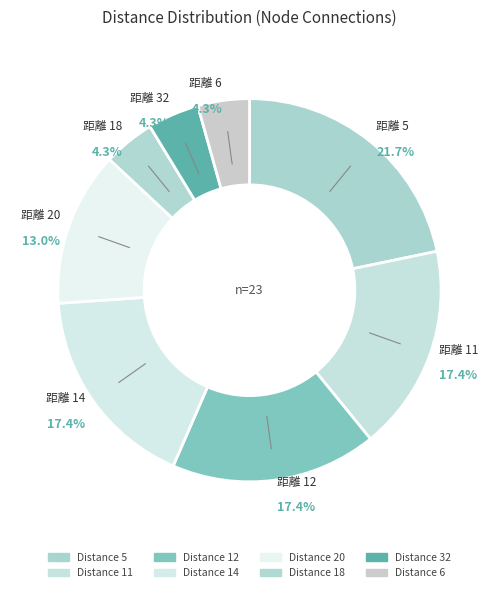

How many slices are in this pie chart?

8